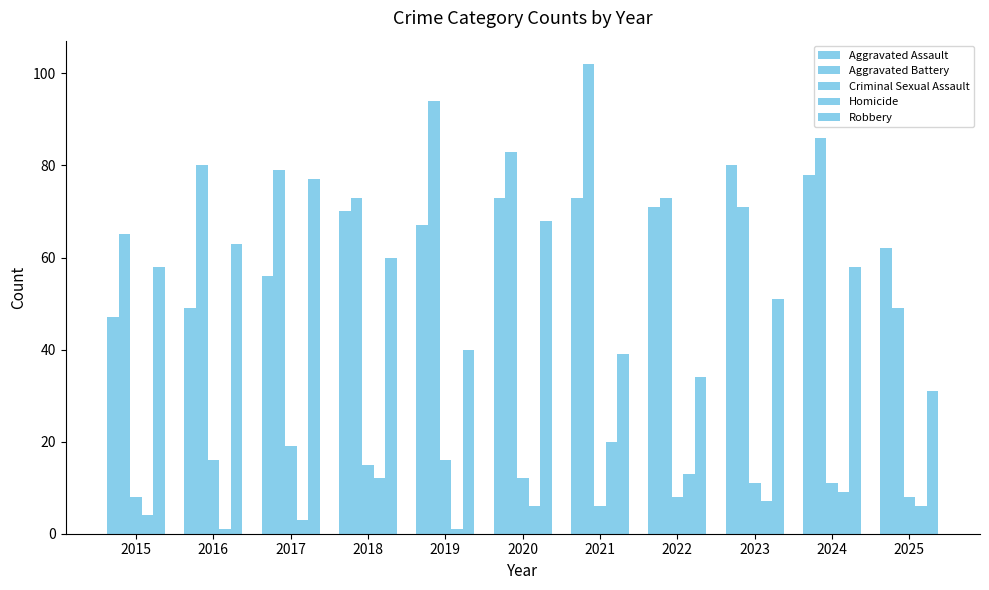

Are the bars horizontal?

No